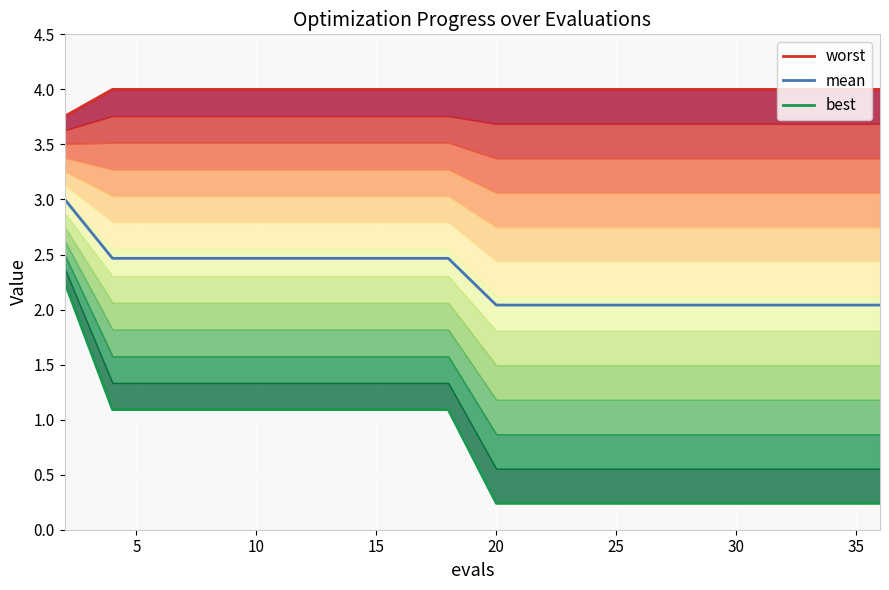

List the series in order of their peak value, lowest first.

best, mean, worst